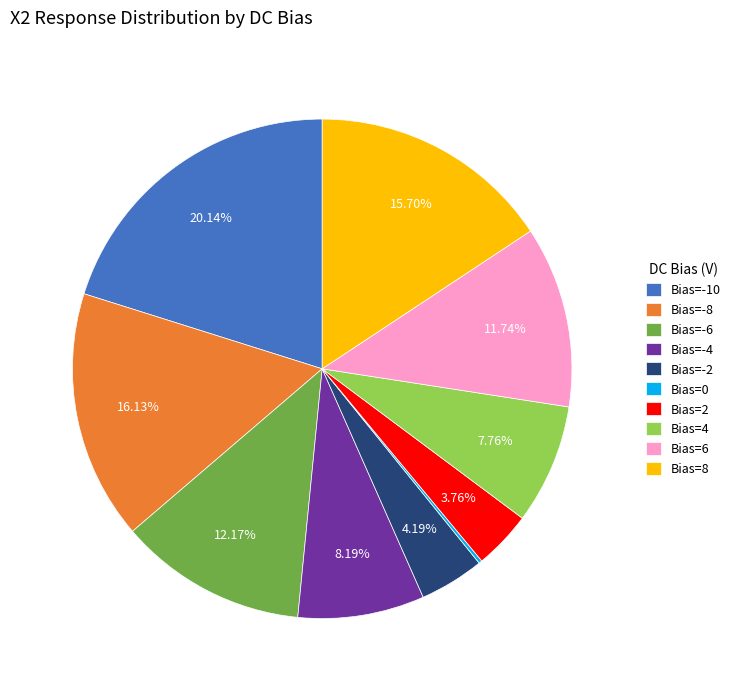

Between Bias=6 and Bias=2, which is larger?

Bias=6